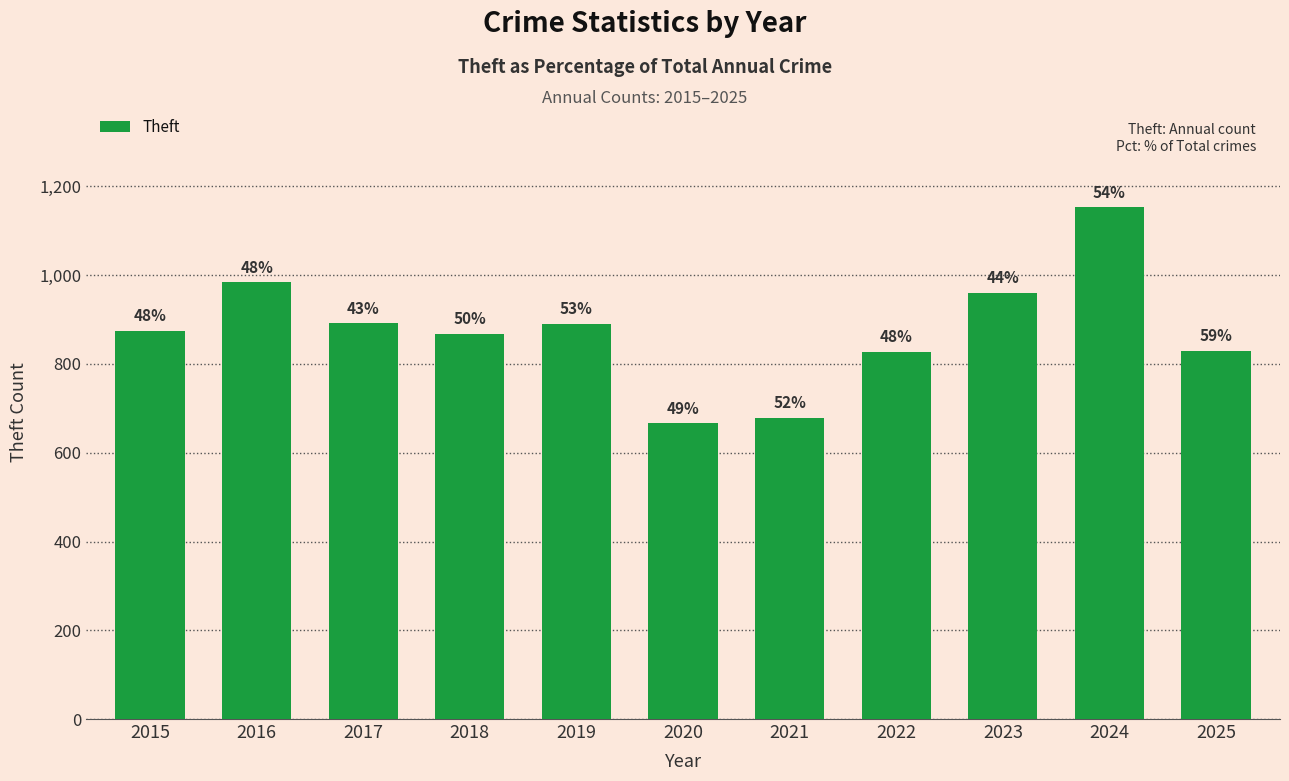

How many bars are there in total?

11